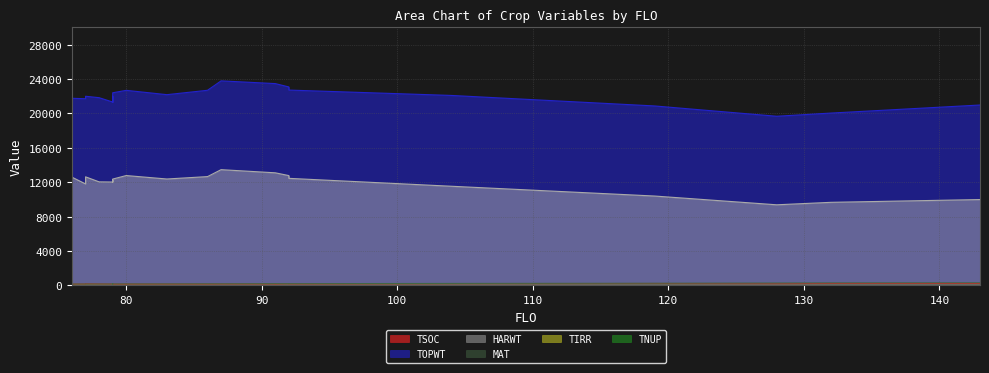

What is the maximum value shown in the chart?

23776